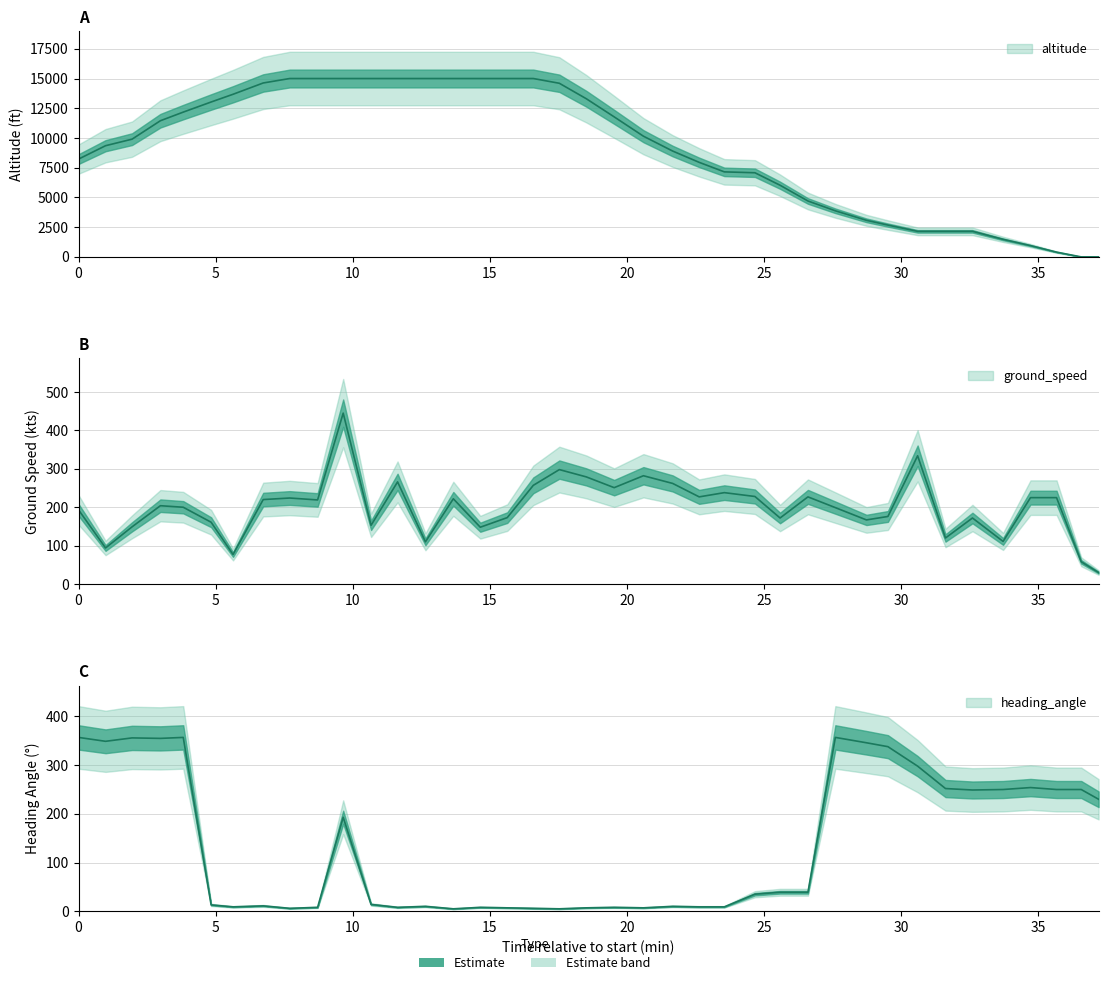

What is the sum of all heading_angle values?

5314